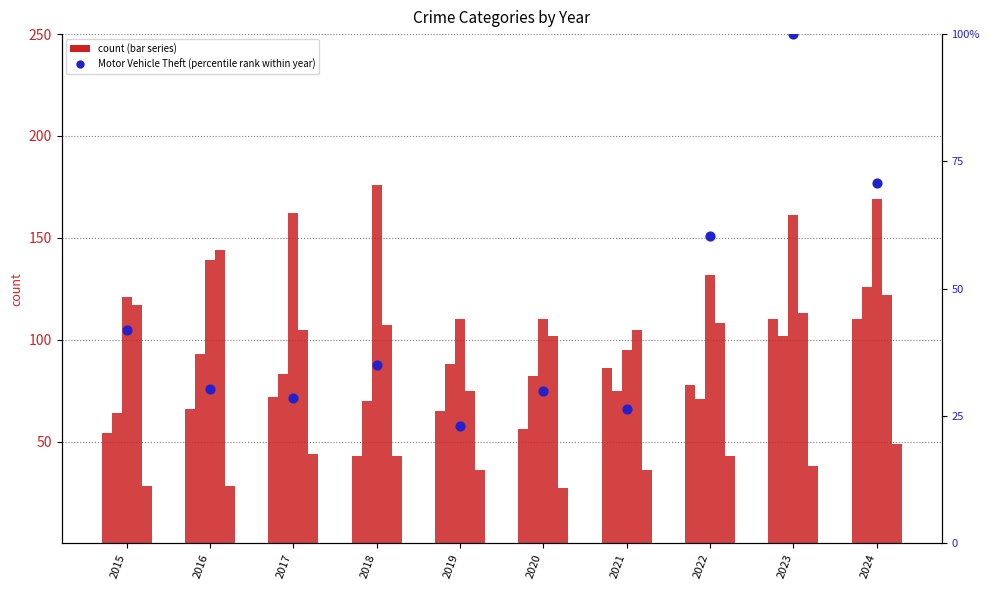

Which series has the largest Y range (max minus min)?

Burglary